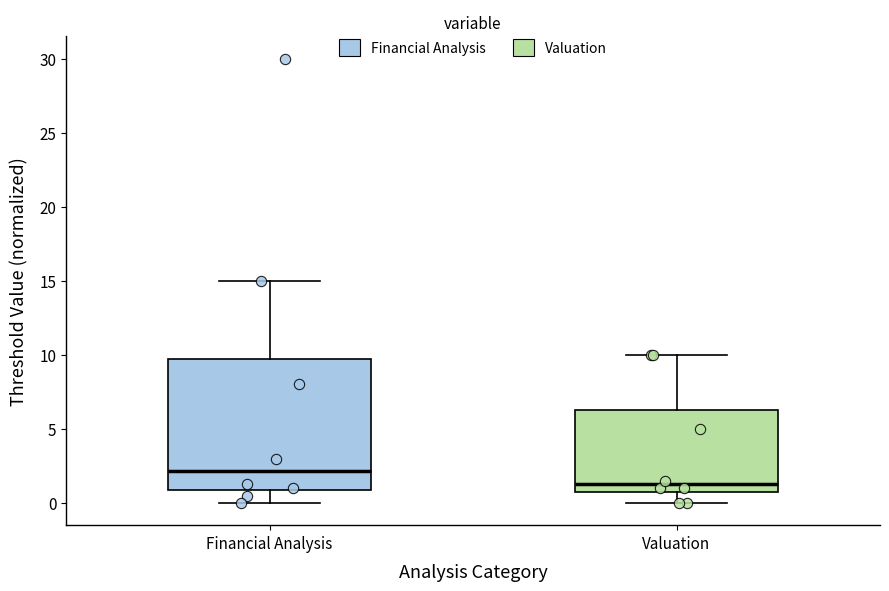

Reading left to right, read every box against the y-axis: the position of its median line, the range the box covers, and the ends of its whiskers. The values are not printed on the chart, so give them approximately, as read against the axis.

Financial Analysis: median 2.0, box 1.0 to 10.0, whiskers 0.0 to 15.0
Valuation: median 1.5, box 1.0 to 6.5, whiskers 0.0 to 10.0